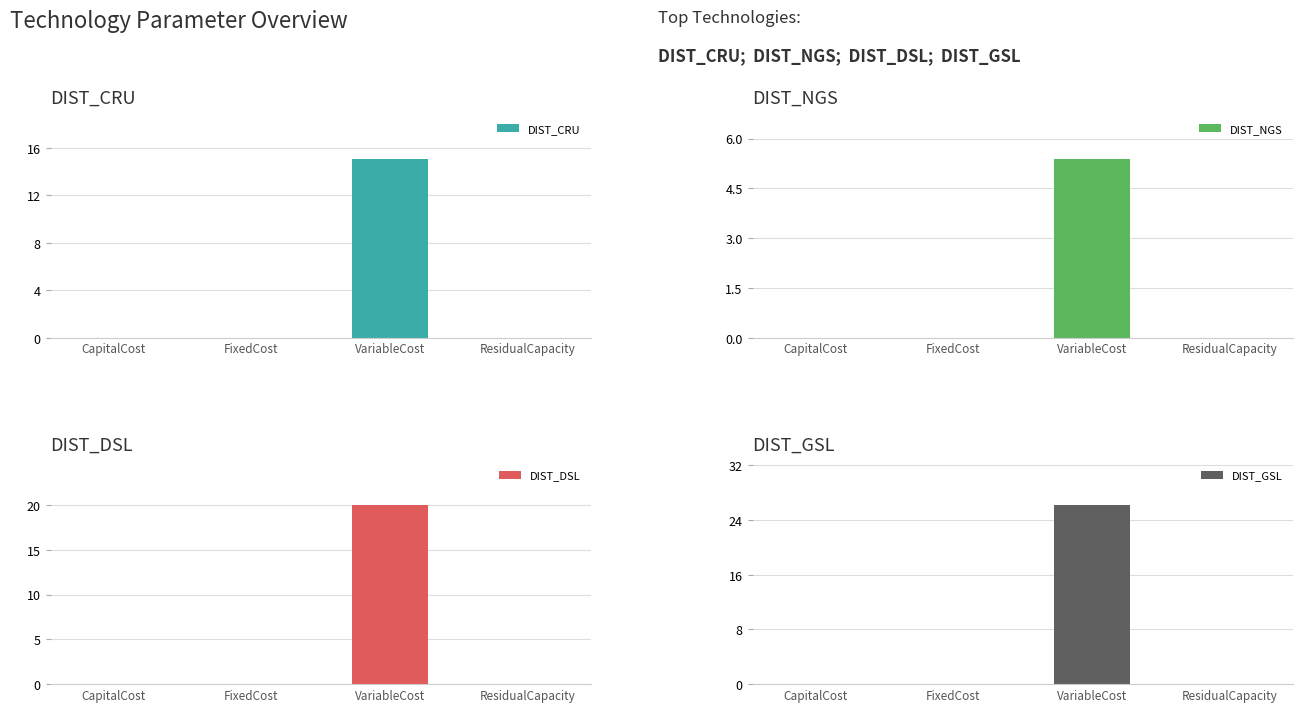

What position from the left is ResidualCapacity?

4